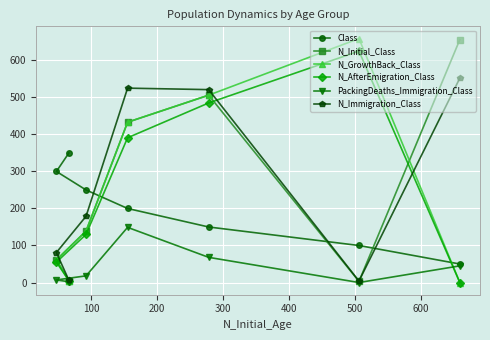

What is the maximum value for N_Initial_Class?

656